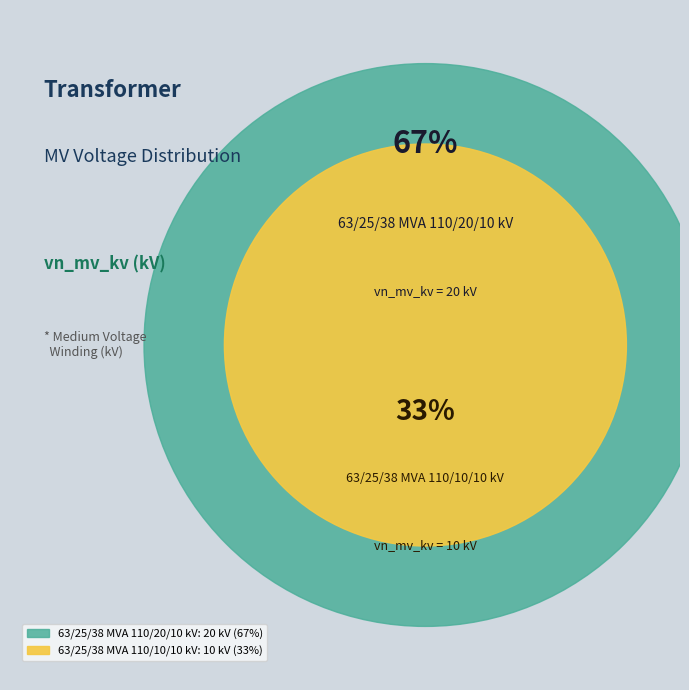

How much of the chart is everything except 63/25/38 MVA 110/20/10 kV?

33.3%